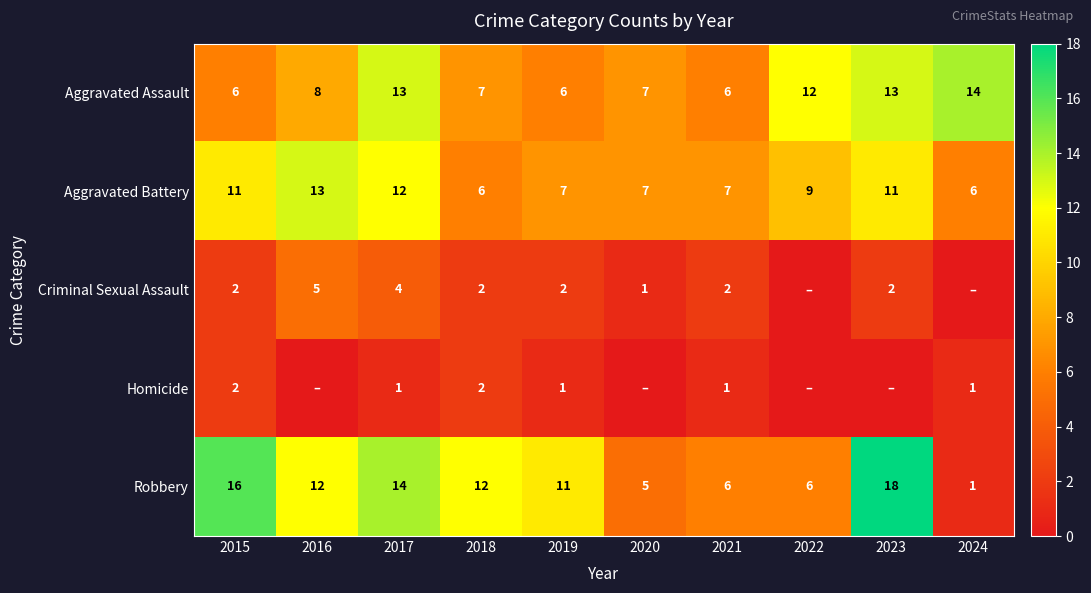

The Aggravated Assault series shows 13 at 2017. True or false?

True